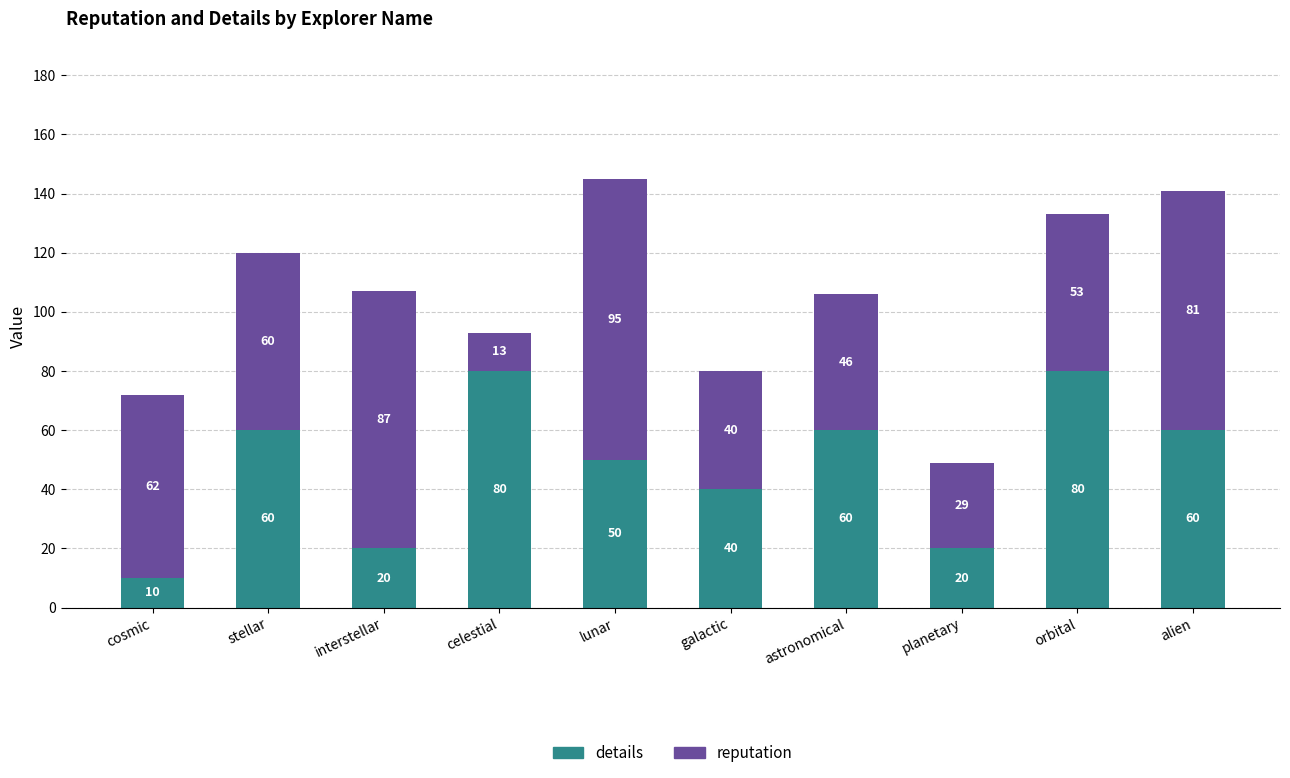

Reading left to right, transcribe the values for details.

cosmic=10	stellar=60	interstellar=20	celestial=80	lunar=50	galactic=40	astronomical=60	planetary=20	orbital=80	alien=60